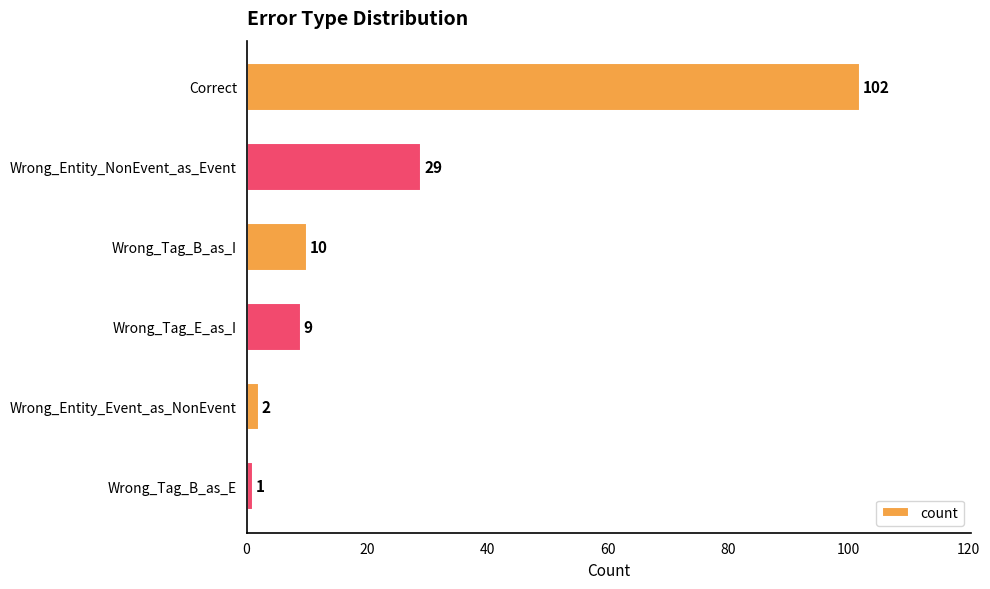

How many distinct data groups are displayed?

1